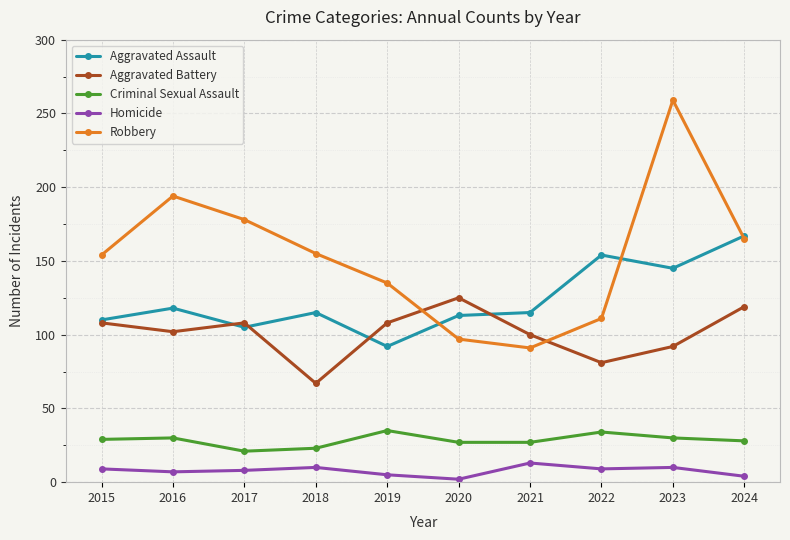

Which series has the widest spread of values?

Robbery